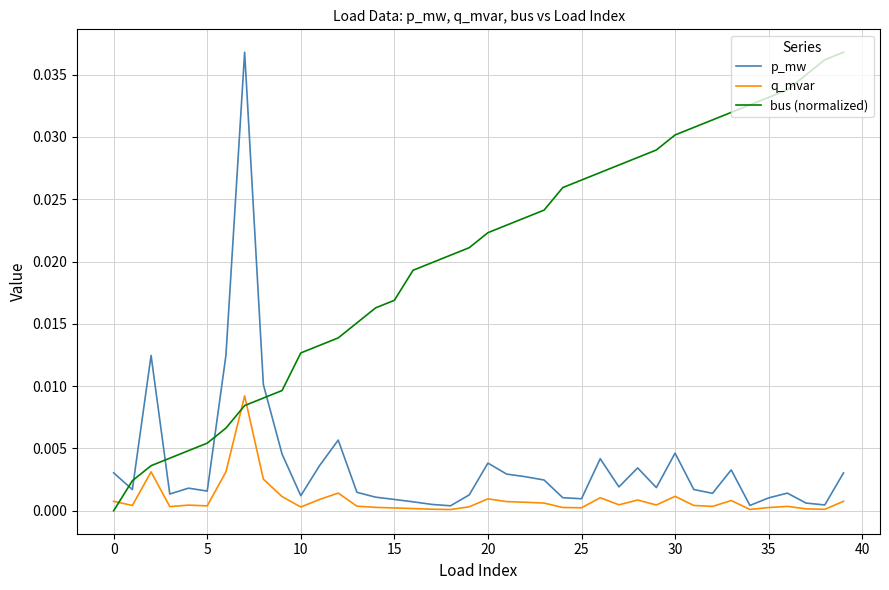

Which series ends up on top after the final intersection of bus (normalized) and p_mw?

bus (normalized)